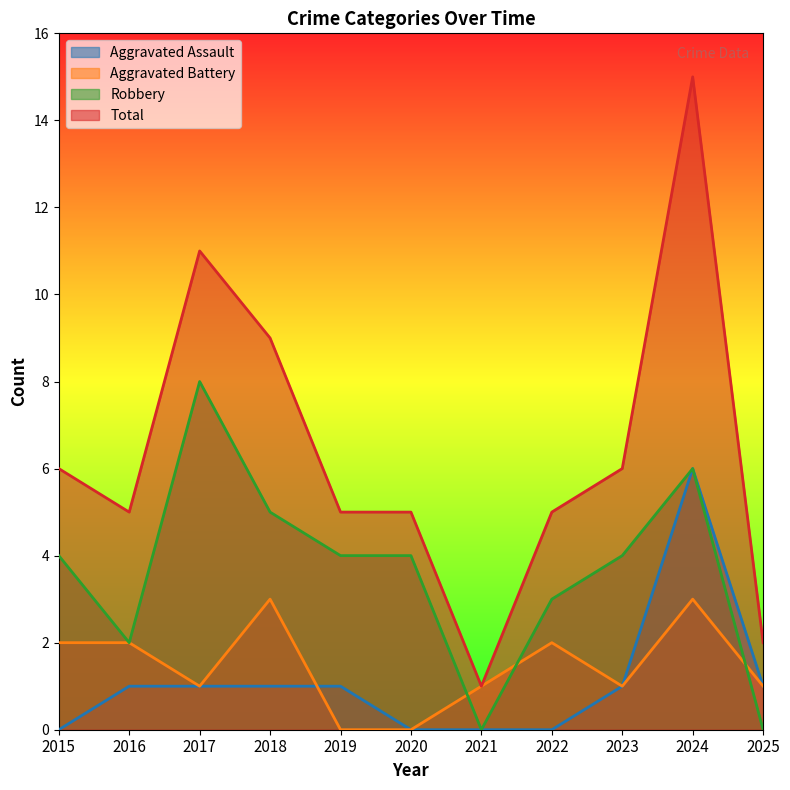

List the series in order of their peak value, highest first.

Total, Robbery, Aggravated Assault, Aggravated Battery